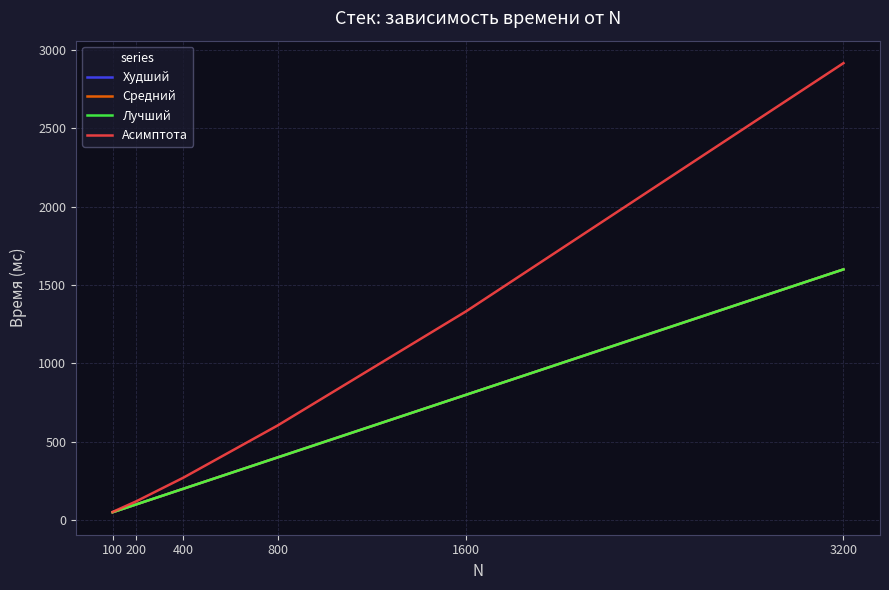

Is this an area chart (filled region under the line)?

No